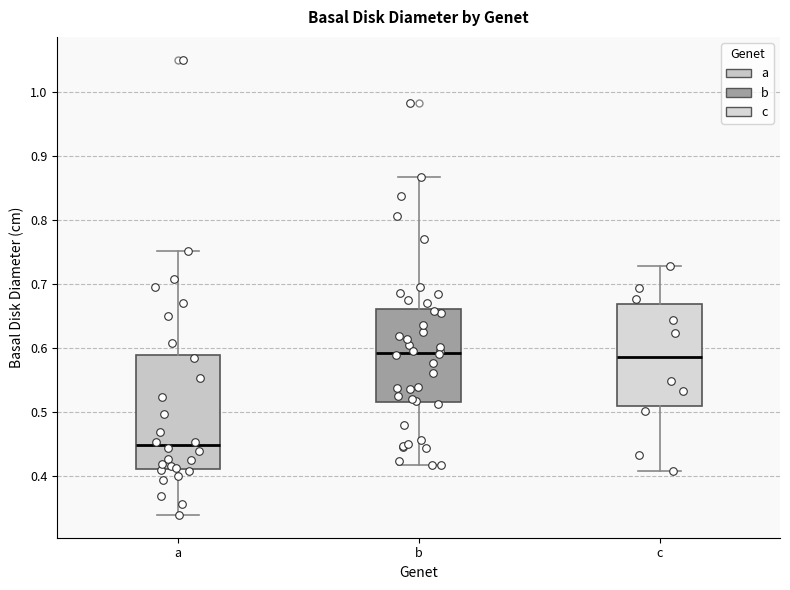

Reading left to right, transcribe this box plot: for each box, give where its median line is, the range the box spans, and where its two whiskers end, as read against the y-axis. The values are not printed on the chart, so give them approximately, as read against the axis.

a: median 0.45, box 0.41 to 0.59, whiskers 0.34 to 0.75
b: median 0.59, box 0.52 to 0.66, whiskers 0.42 to 0.87
c: median 0.59, box 0.51 to 0.67, whiskers 0.41 to 0.73